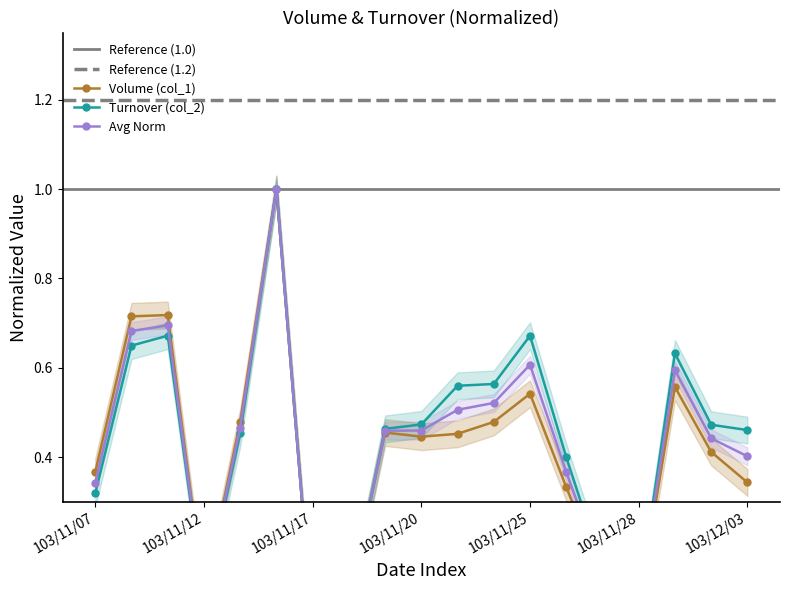

True or false: Turnover (col_2) has more than 2 points higher than both neighbors.

True